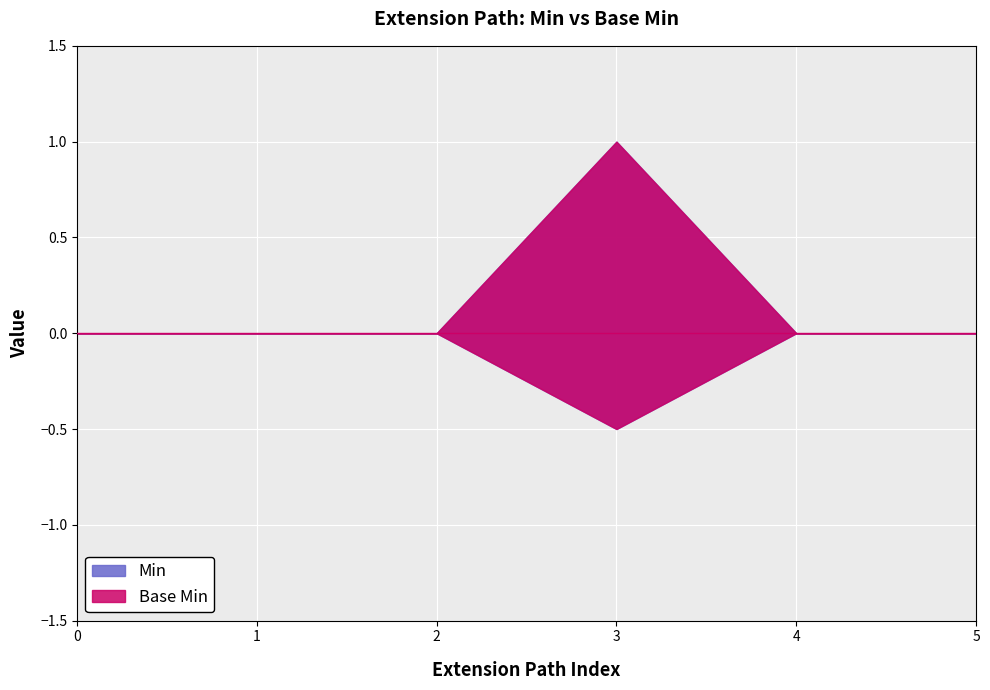

How many lines are shown in the chart?

2